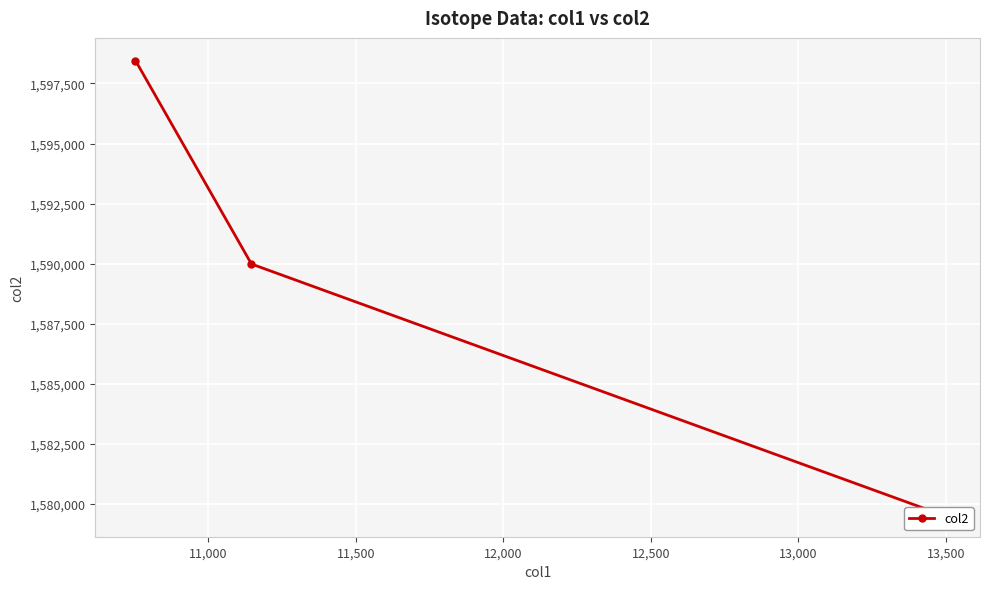

What is the difference between the values at 11,000 and 11,500?

10404.4